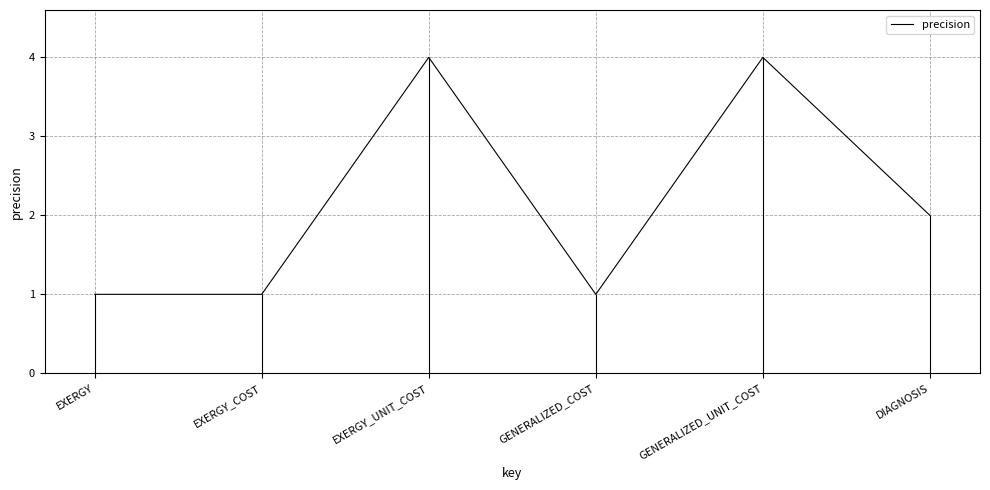

What is the sum of the values at EXERGY and GENERALIZED_COST?

2